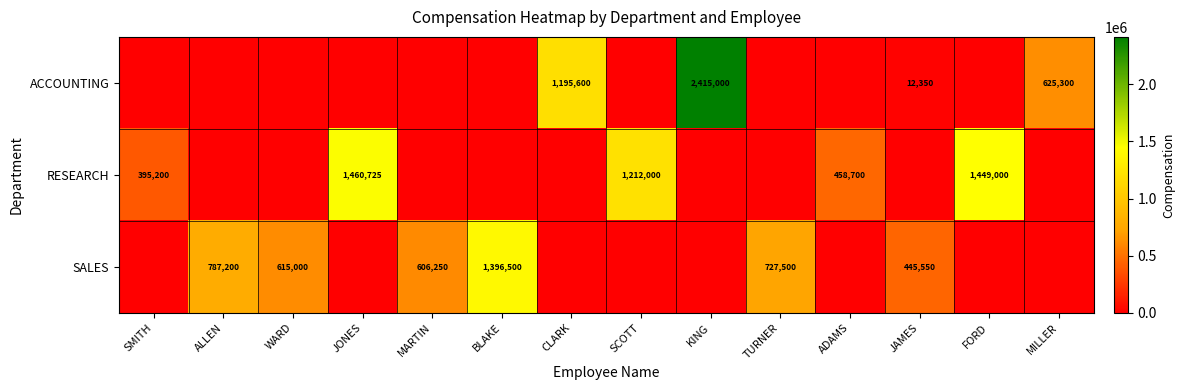

Reading left to right, transcribe all the data shown in this chart.

row_0: SMITH=0	ALLEN=0	WARD=0	JONES=0	MARTIN=0	BLAKE=0	CLARK=1195600	SCOTT=0	KING=2415000	TURNER=0	ADAMS=0	JAMES=12350	FORD=0	MILLER=625300
row_1: SMITH=395200	ALLEN=0	WARD=0	JONES=1460725	MARTIN=0	BLAKE=0	CLARK=0	SCOTT=1212000	KING=0	TURNER=0	ADAMS=458700	JAMES=0	FORD=1449000	MILLER=0
row_2: SMITH=0	ALLEN=787200	WARD=615000	JONES=0	MARTIN=606250	BLAKE=1396500	CLARK=0	SCOTT=0	KING=0	TURNER=727500	ADAMS=0	JAMES=445550	FORD=0	MILLER=0